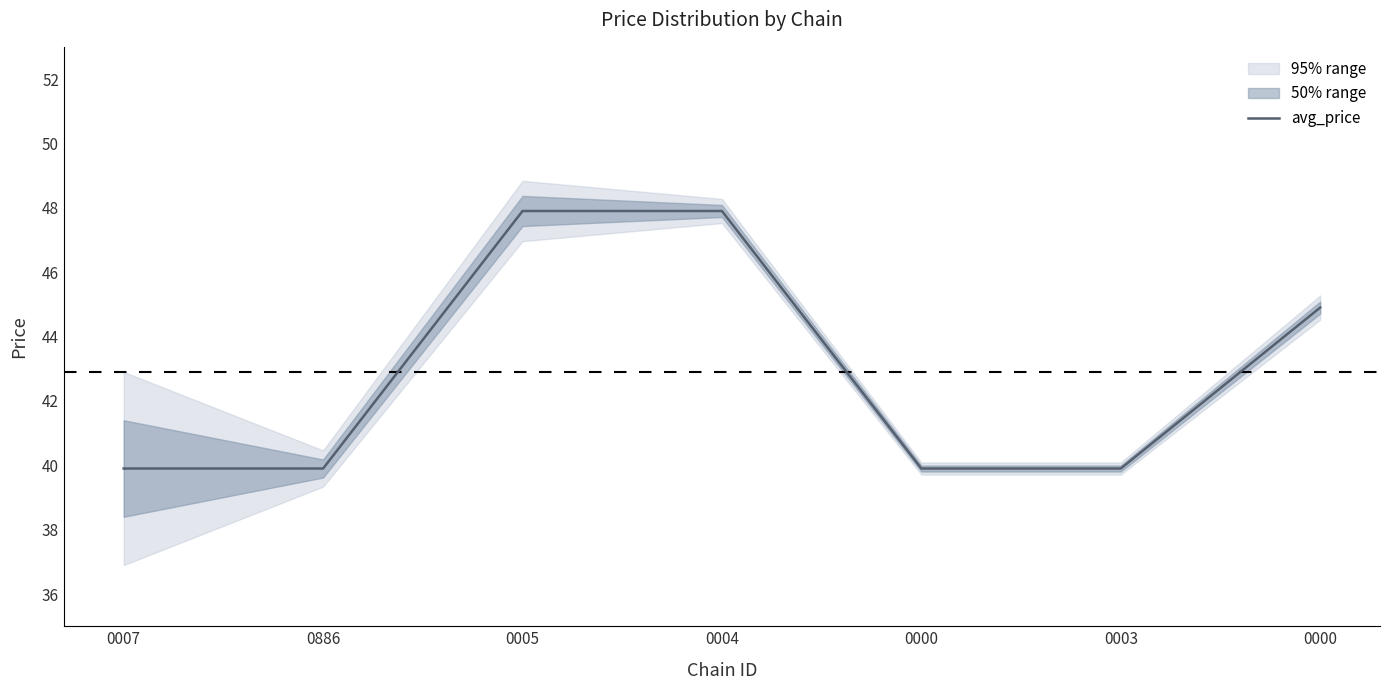

Which label corresponds to the smallest value in the chart?

0007